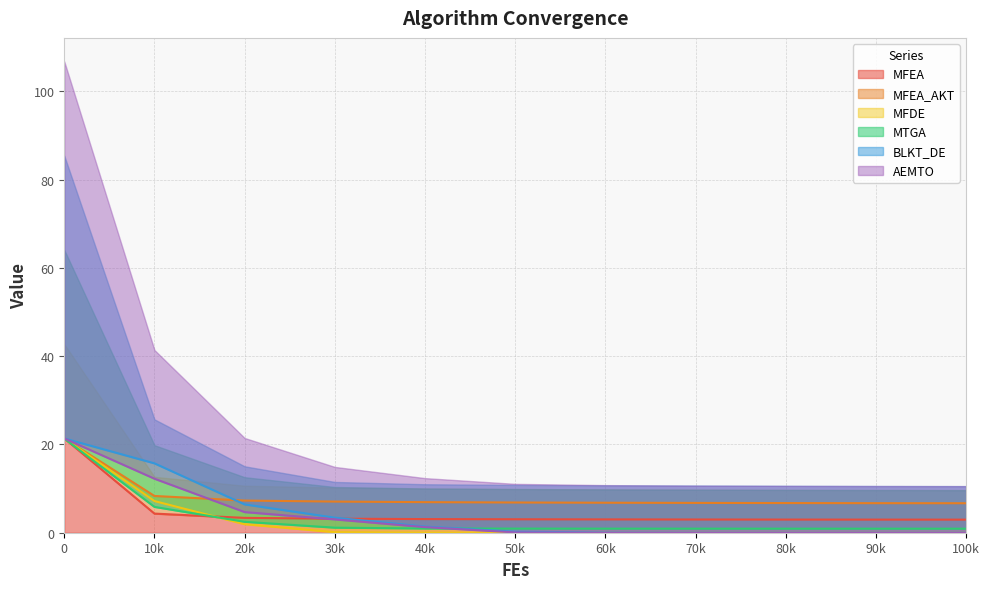

The MFEA series shows 3.0 at 70k. True or false?

True